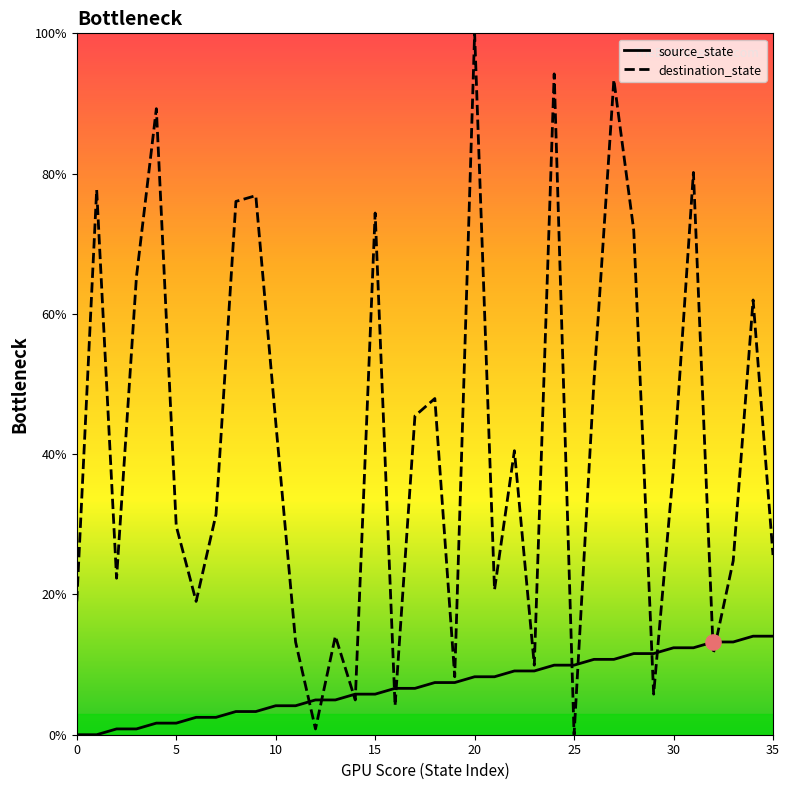

Which series contains the highest Y value?

destination_state